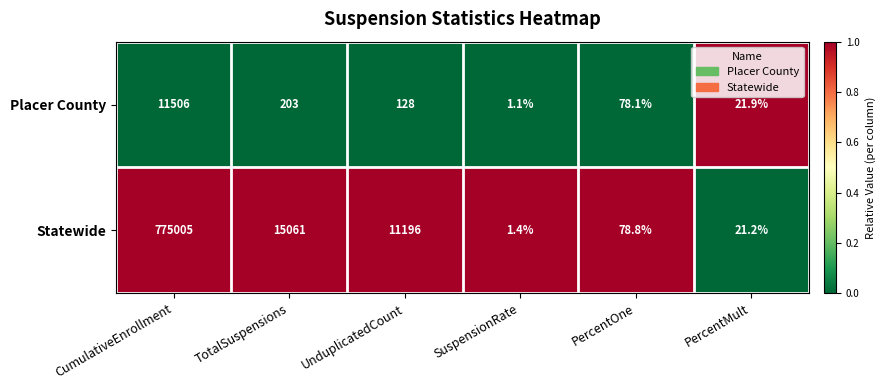

Count the number of data series in this chart.

2